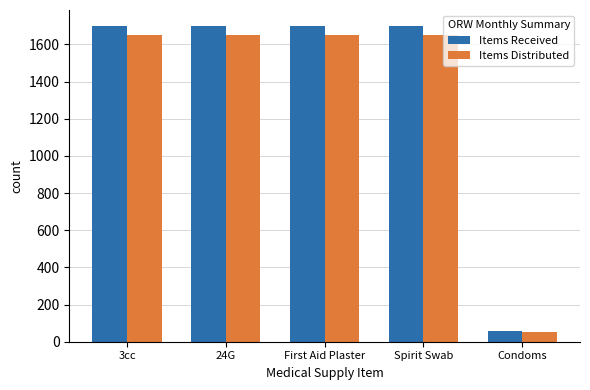

What is the difference between the highest and lowest values at Condoms?

8